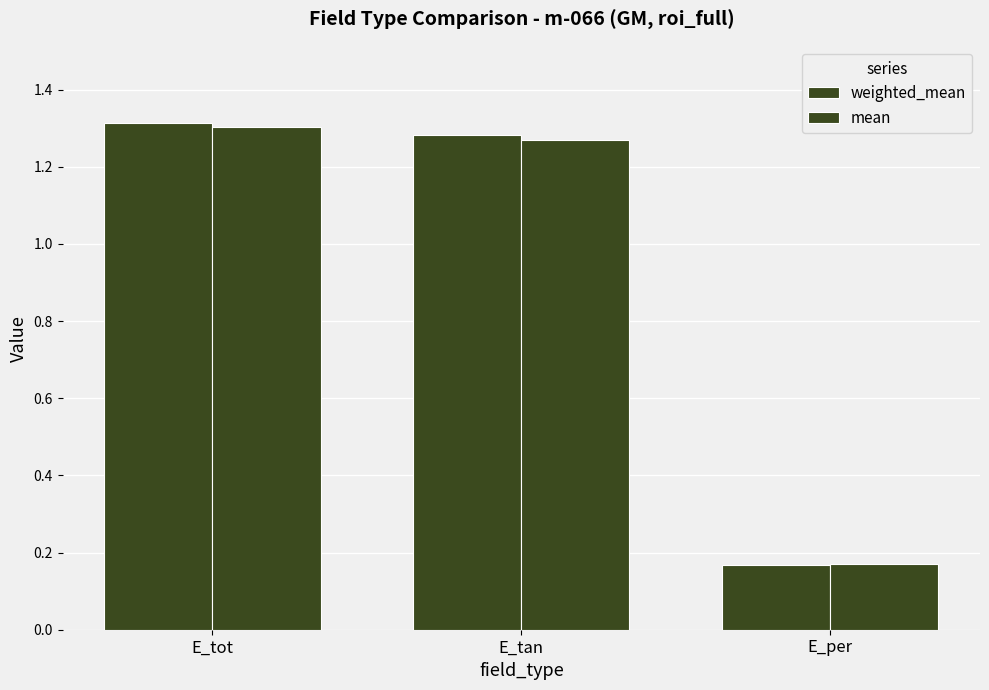

Reading left to right, what are all the values shown in this chart?

weighted_mean: 1.3	1.3	0.2
mean: 1.3	1.3	0.2